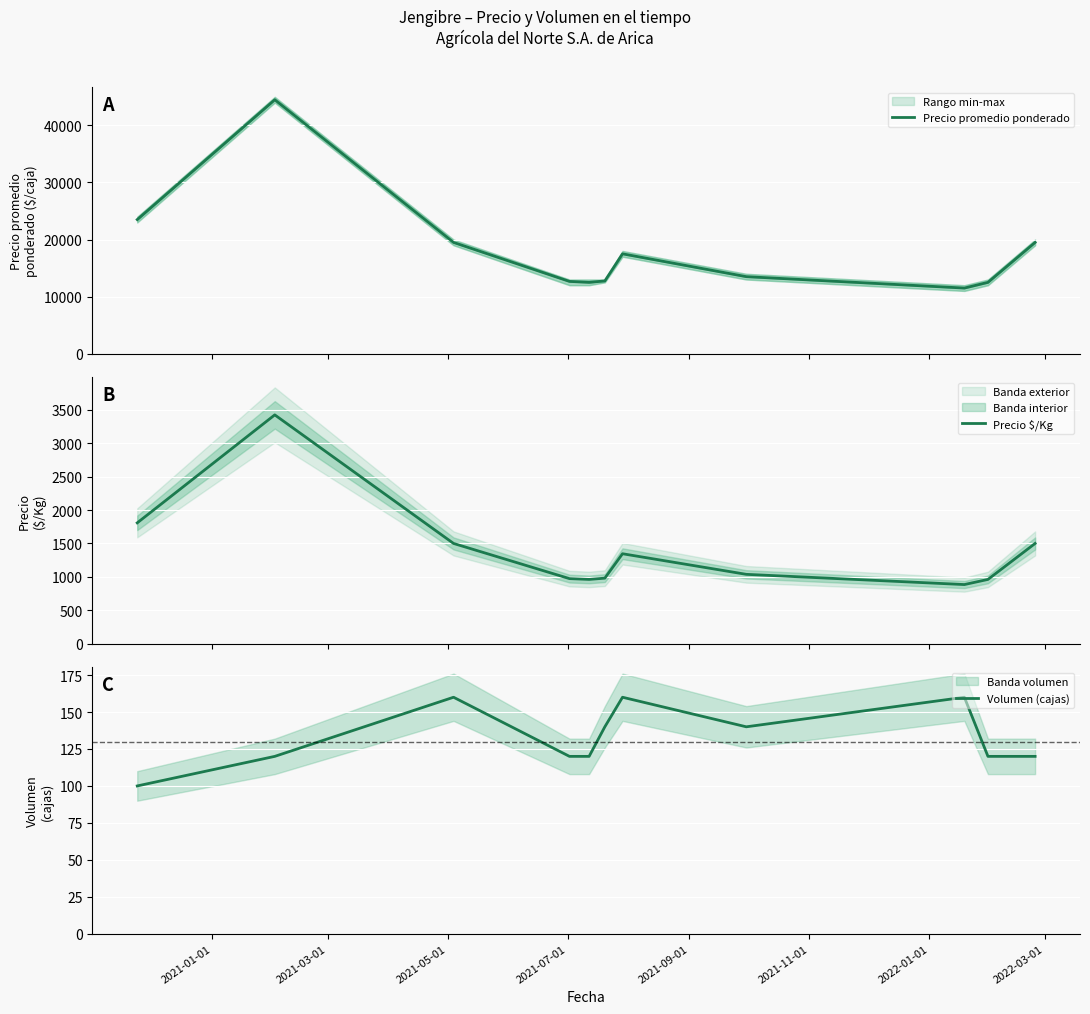

What is the average value of the Precio $/Kg series?

1398